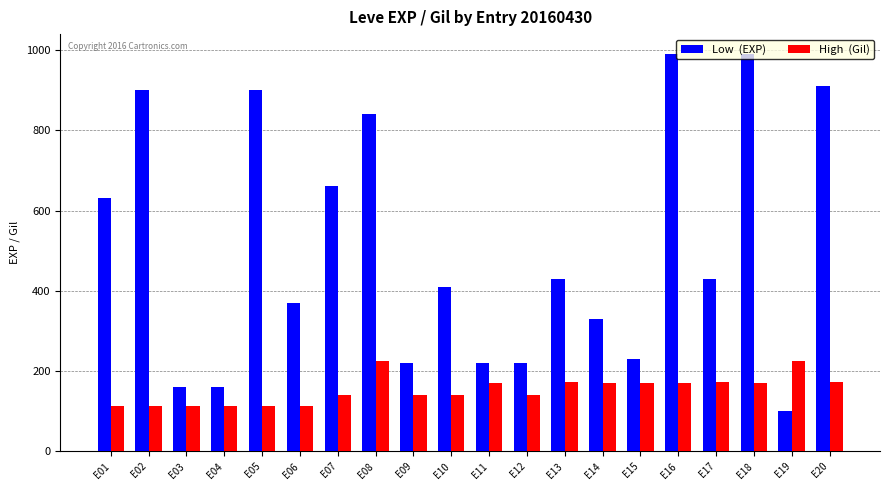

What is the difference between the highest and lowest values at E06?

258